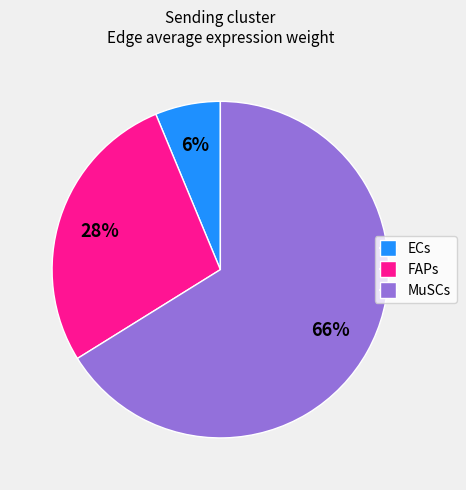

To the nearest percent, what is the difference between the largest and smallest slice percentages?

60%